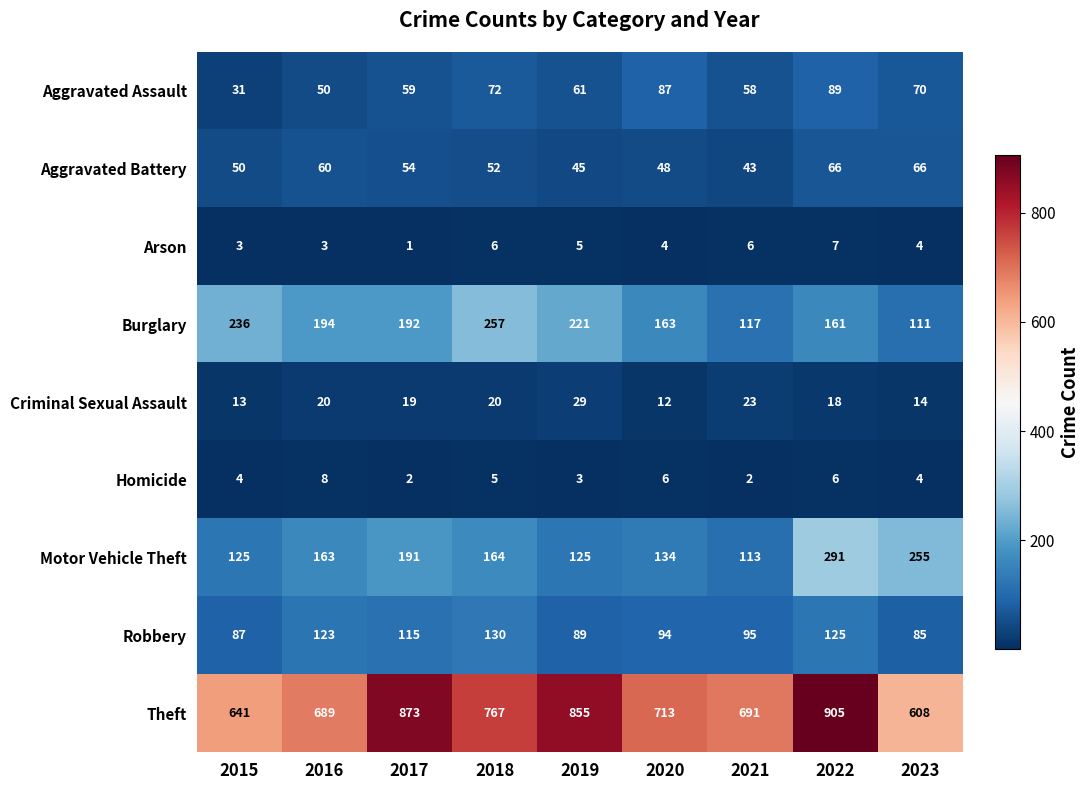

Where is Aggravated Battery nearest to the value 54?

2017